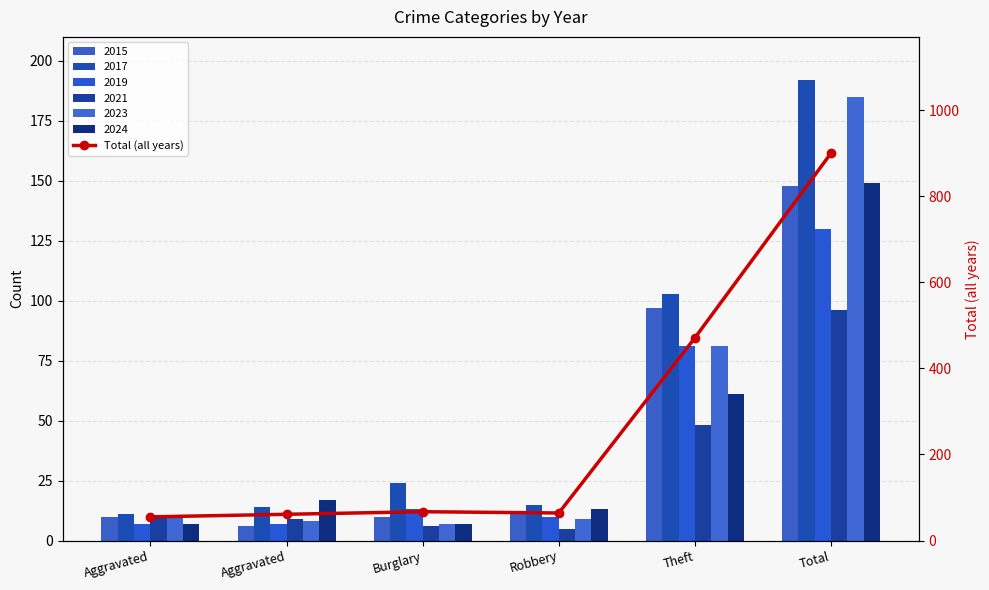

Reading right to left, list all the values displayed in this chart.

Total=900	Theft=471	Robbery=64	Burglary=67	Aggravated=61	Aggravated=55